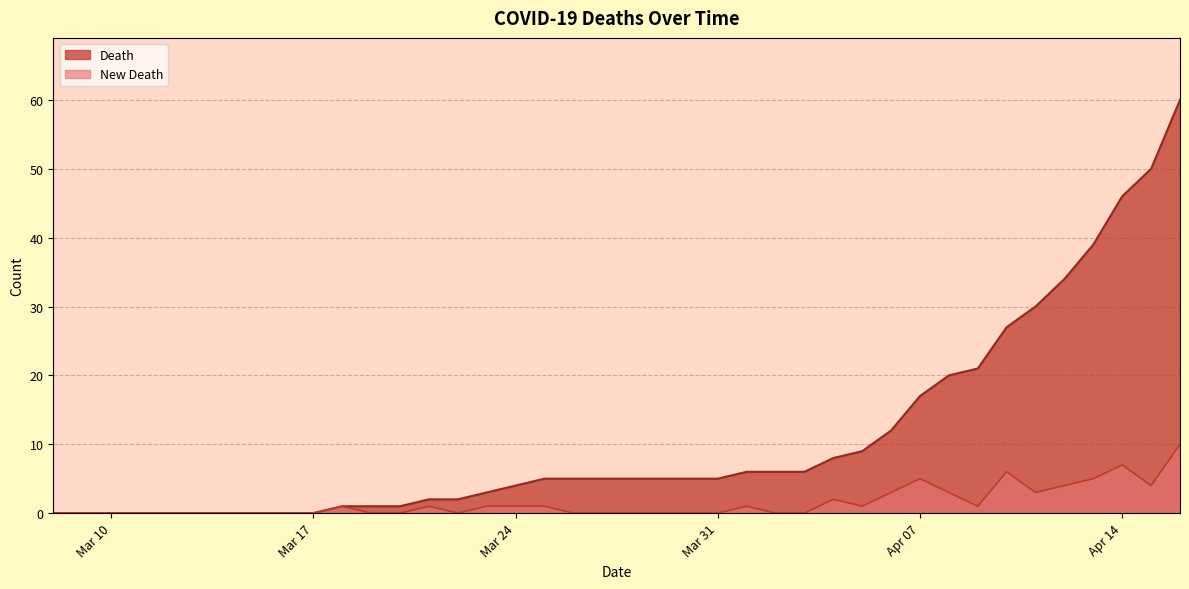

Rank the series at 2020-04-12 from lowest to highest value.

New Death, Death